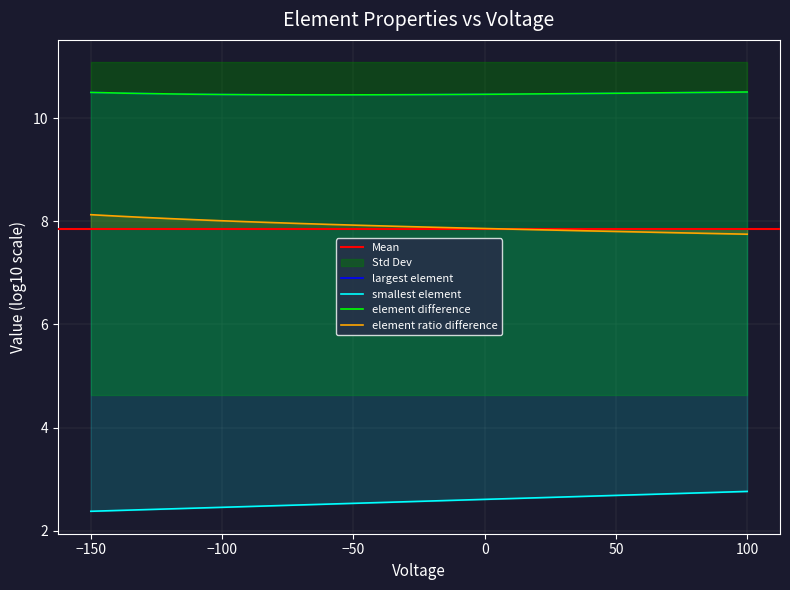

What is the maximum value for element ratio difference?

8.1